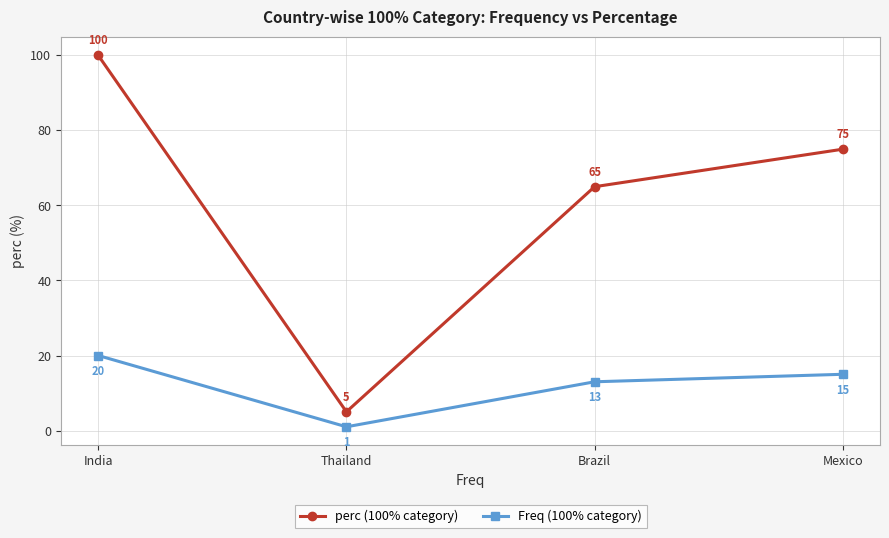

True or false: Freq (100% category) and perc (100% category) intersect in this chart.

False